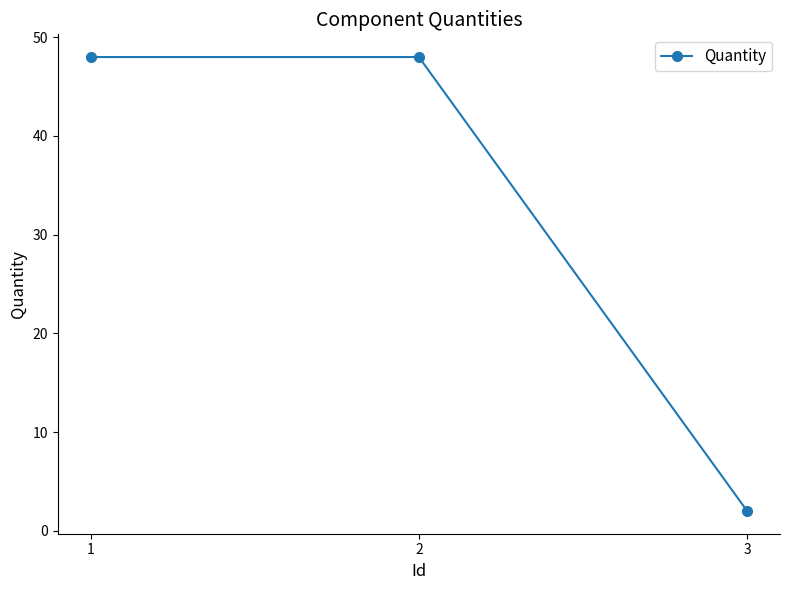

Count the number of categories in the chart.

3